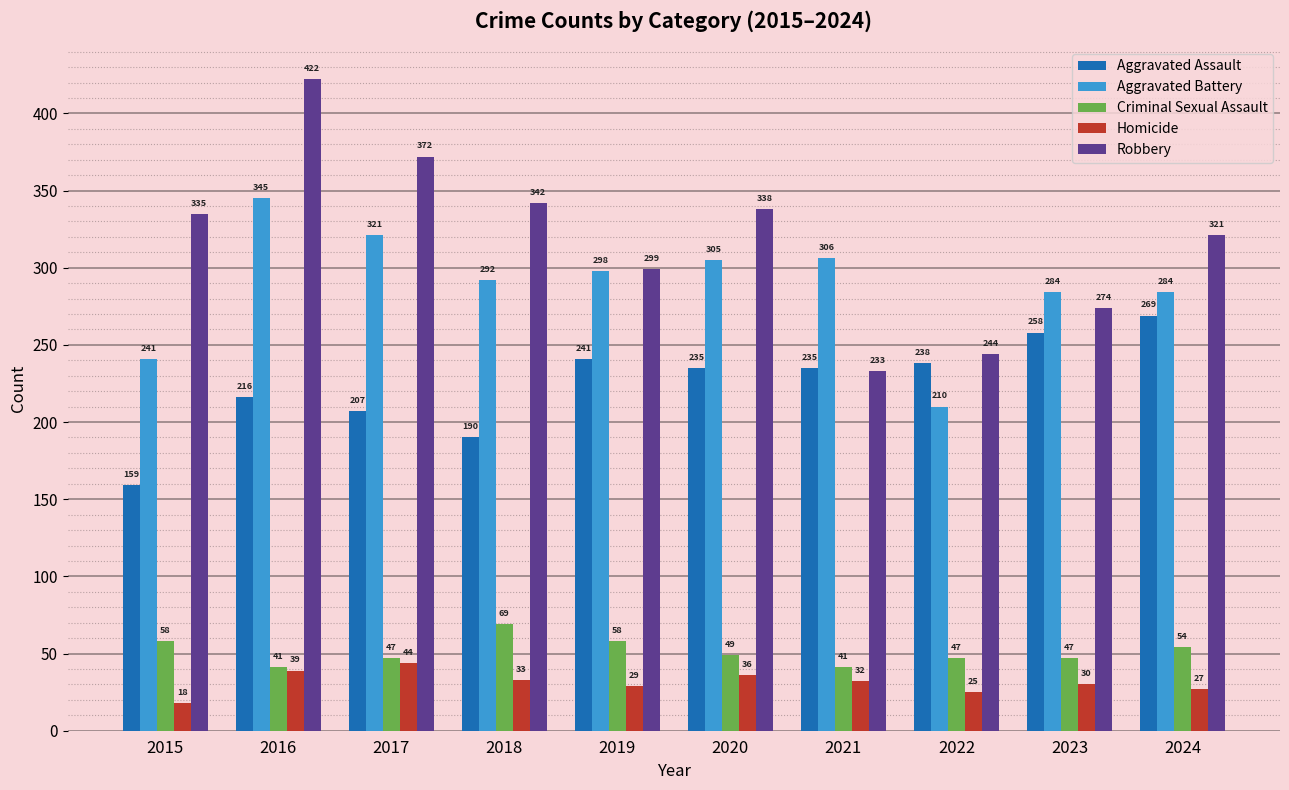

Reading right to left, what are all the values shown in this chart?

Aggravated Assault: 269	258	238	235	235	241	190	207	216	159
Aggravated Battery: 284	284	210	306	305	298	292	321	345	241
Criminal Sexual Assault: 54	47	47	41	49	58	69	47	41	58
Homicide: 27	30	25	32	36	29	33	44	39	18
Robbery: 321	274	244	233	338	299	342	372	422	335